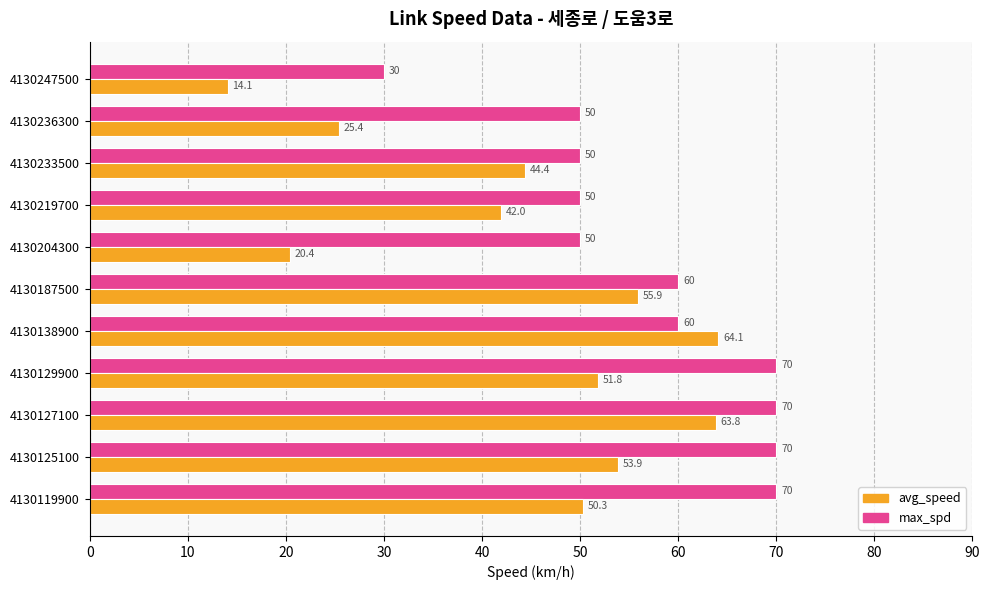

Which category has the highest value in the avg_speed series?

4130138900